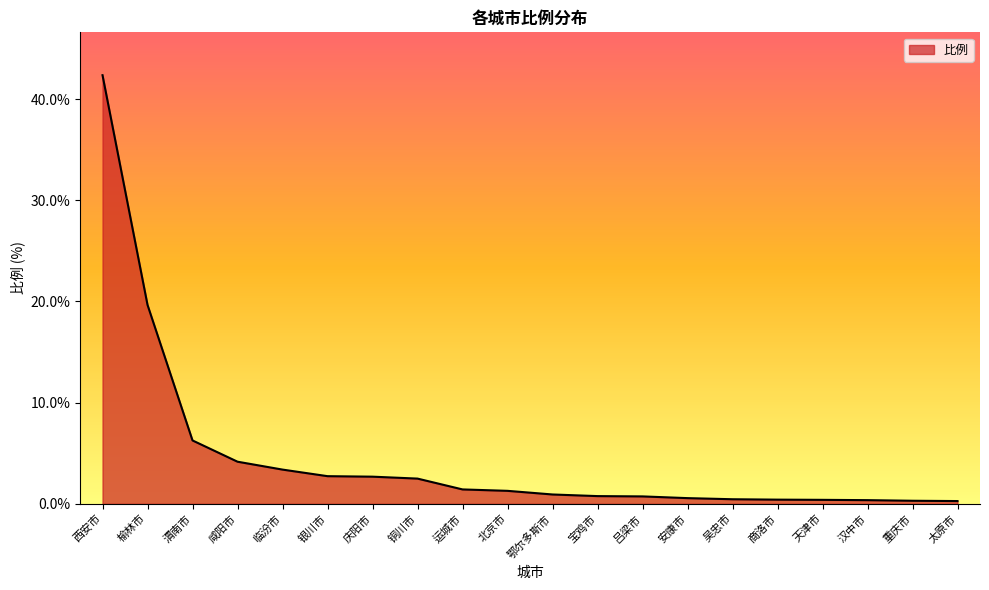

What is the greatest value displayed?

42.4